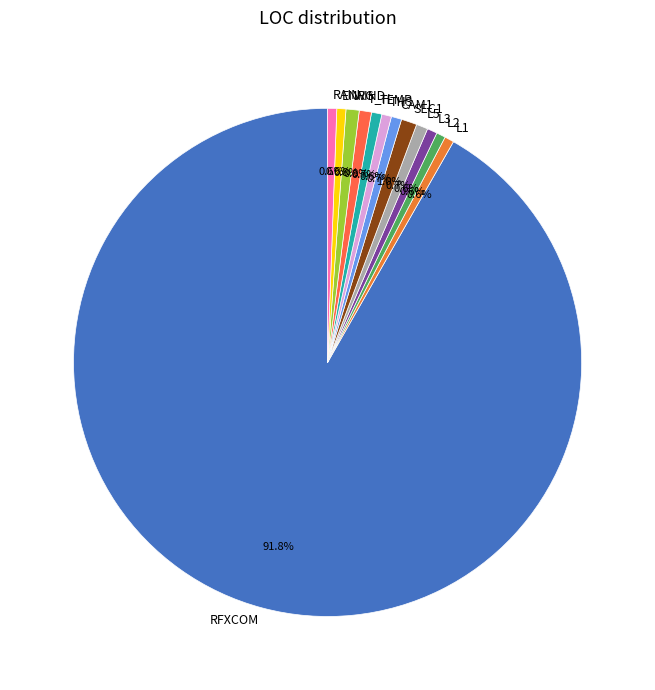

Count the number of slices in the pie.

13